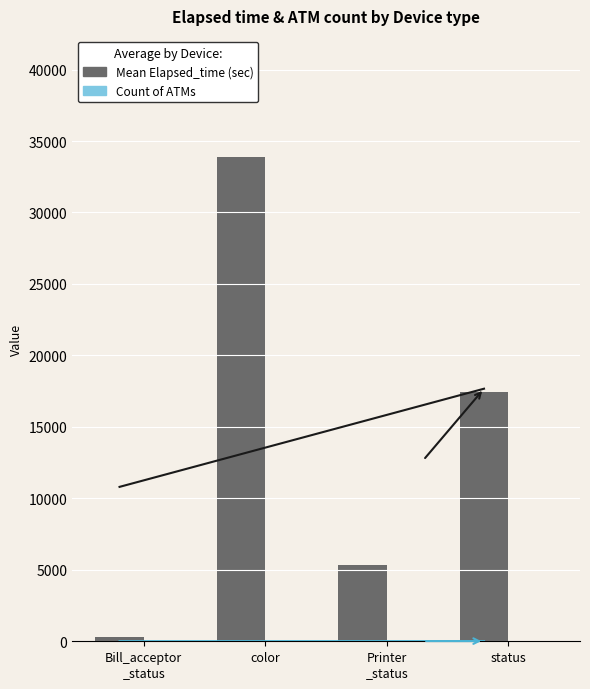

Is the value of Mean Elapsed_time (sec) at Bill_acceptor
_status greater than the value of Count of ATMs at status?

Yes